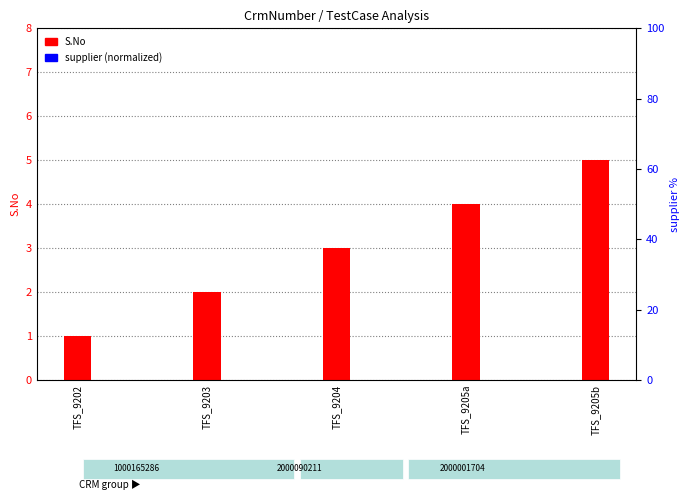

Between TFS_9205b and TFS_9203, which is larger?

TFS_9205b